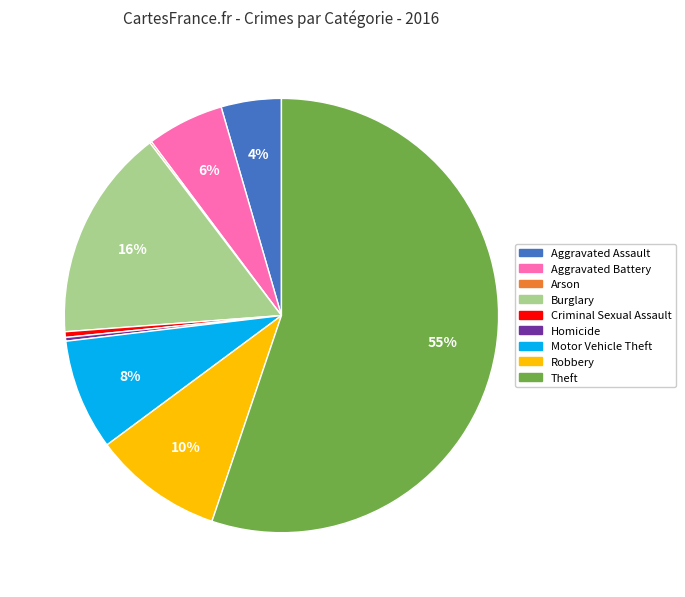

Which category accounts for the majority?

Theft